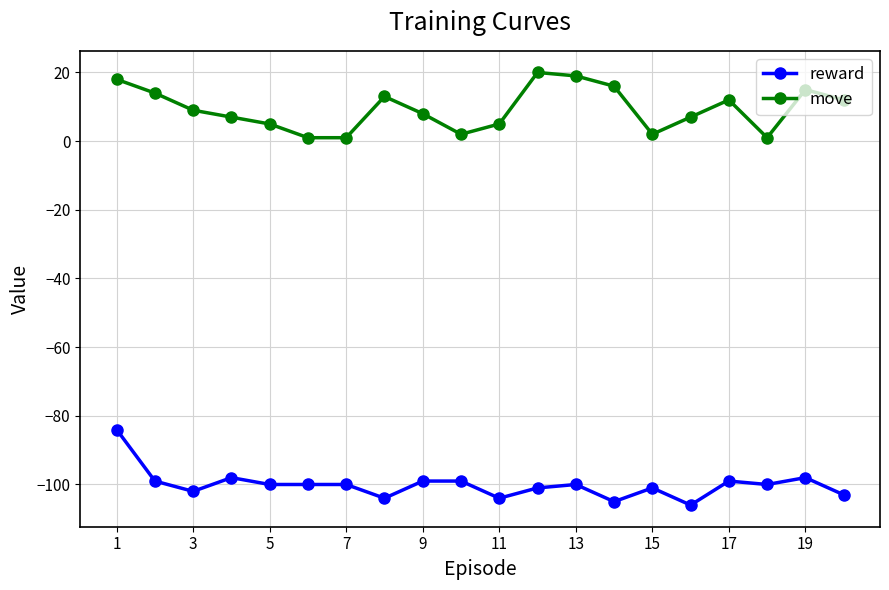

What is the difference between the maximum and minimum values in the move series?

19